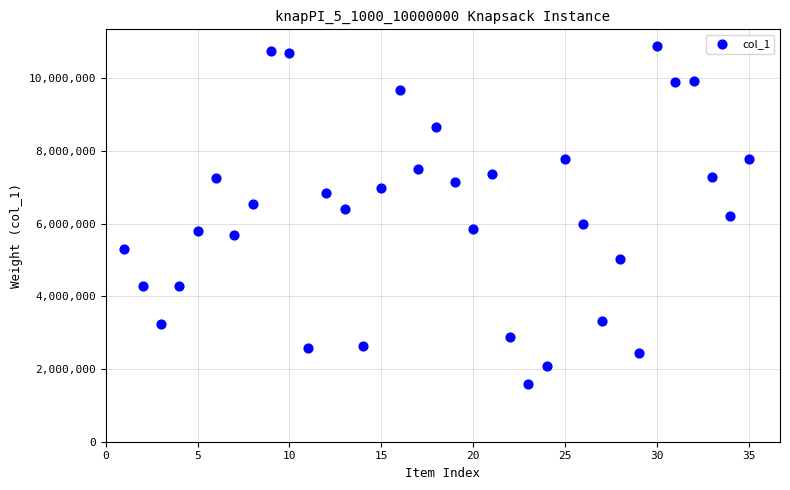

What is the range of Y values (max minus min)?

9304228